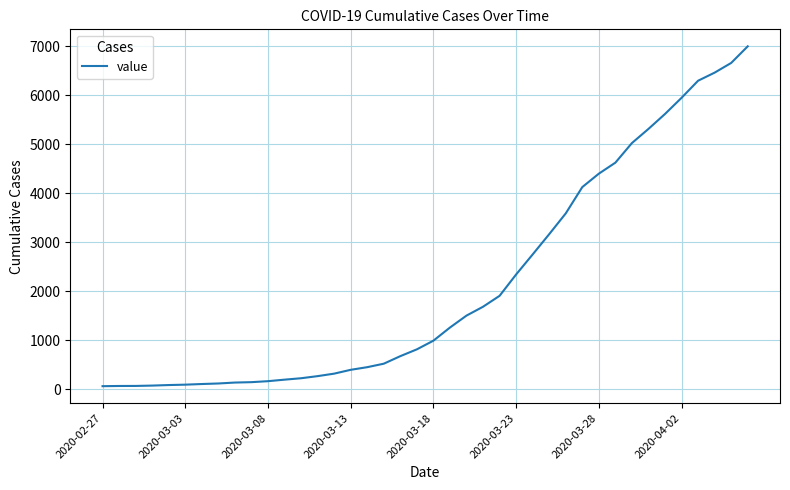

What is the difference between the maximum and minimum values?

6939